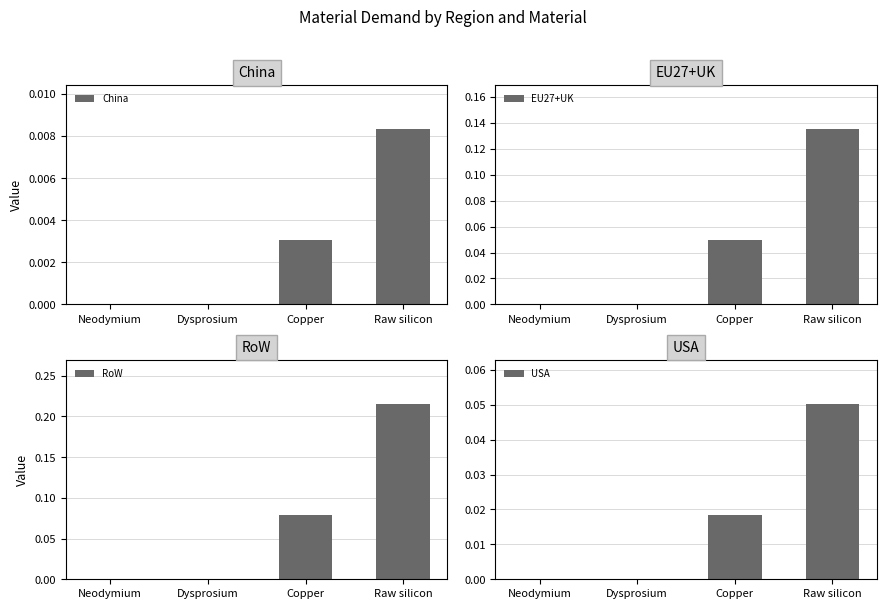

How many bars are there in each group?

4